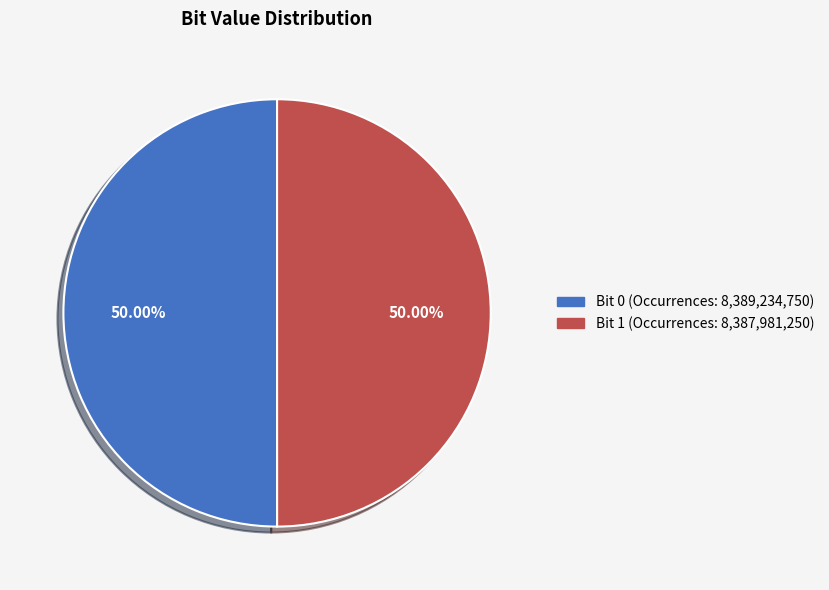

To the nearest percent, what is the average slice percentage?

50%